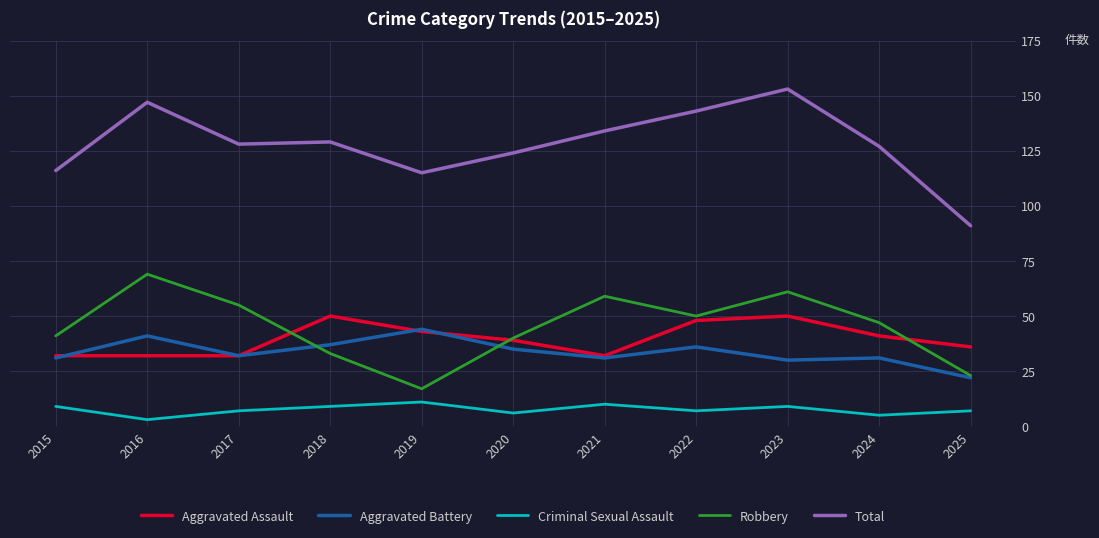

At which category does the chart reach its minimum across all series?

2016